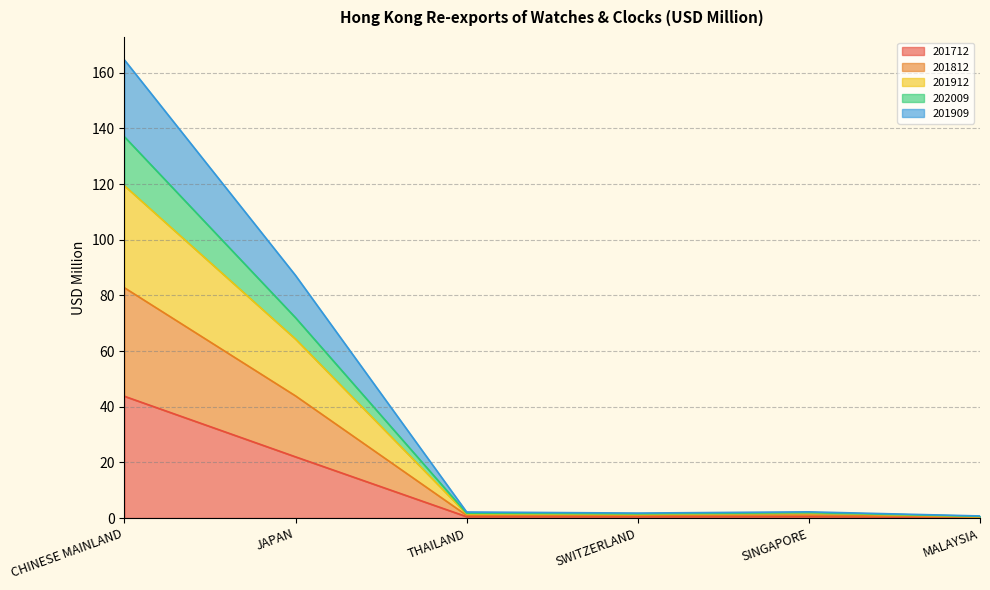

At which category is the sum across all series the highest?

CHINESE MAINLAND